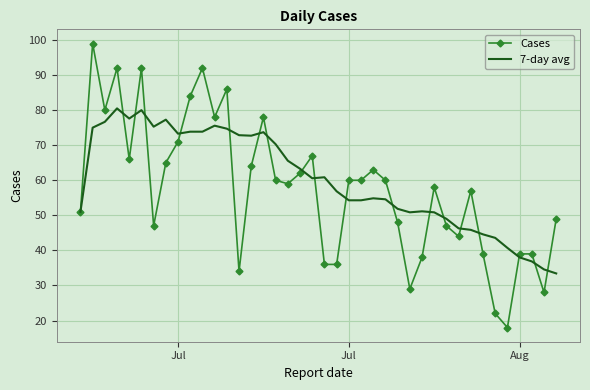

What is the minimum value shown in the chart?

18.0